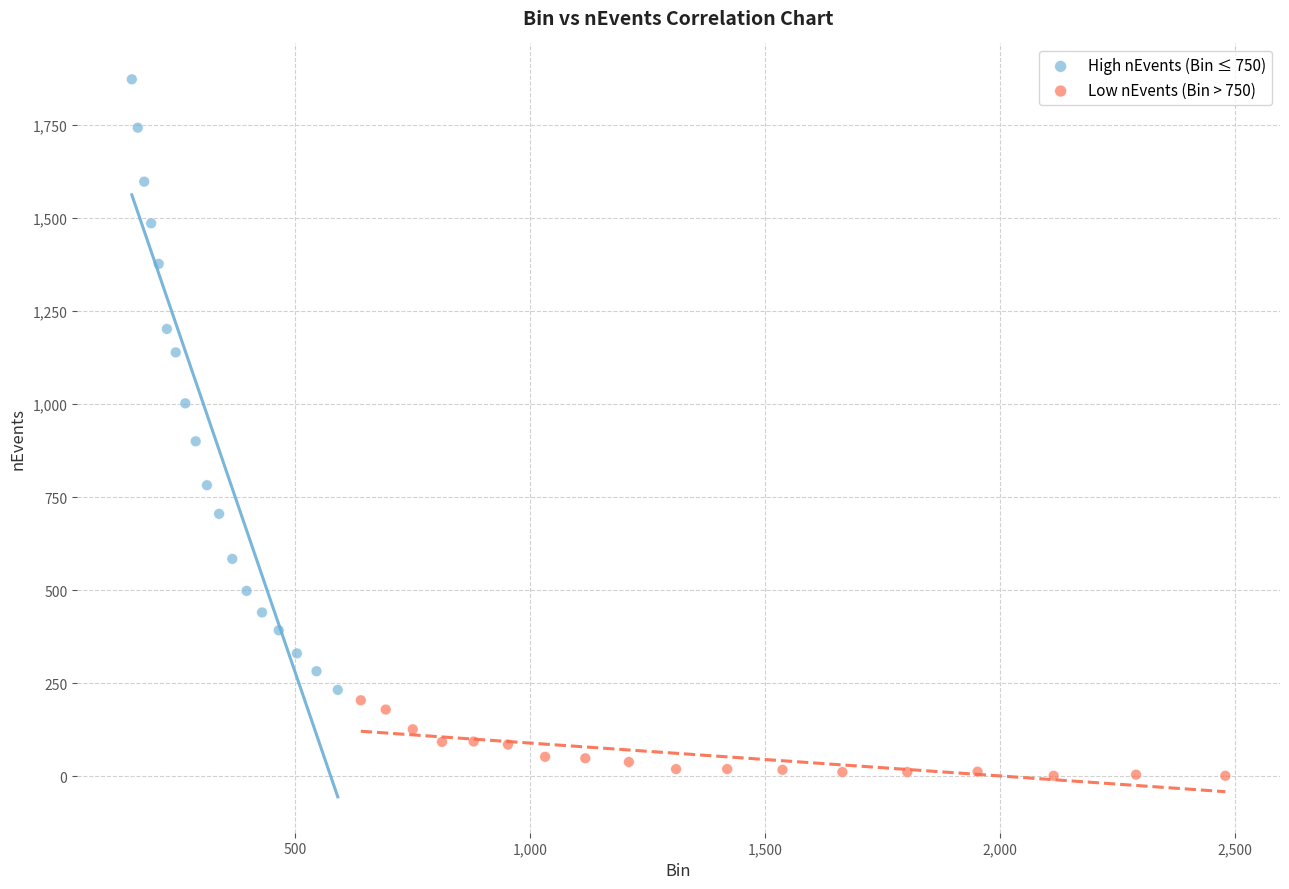

Which series reaches the minimum Y coordinate?

Low nEvents (Bin > 750)